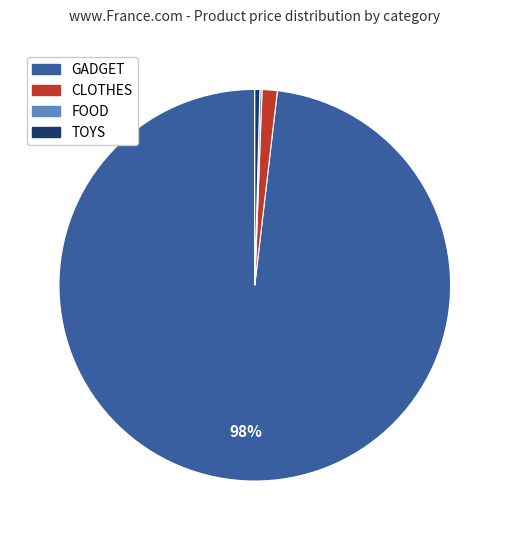

Is there a majority slice in this chart?

Yes